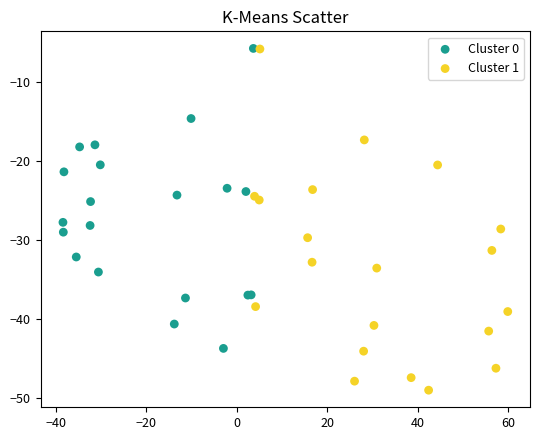

Which series contains the lowest Y value?

Cluster 1